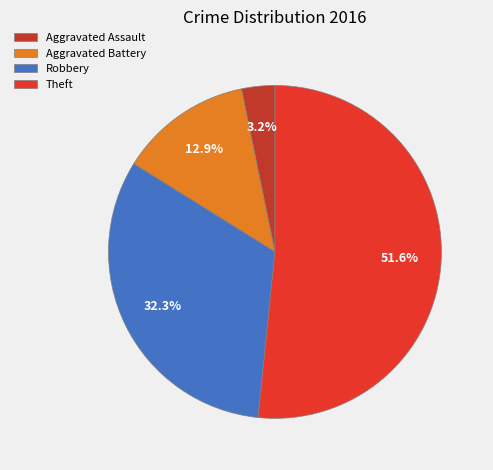

Does any single category account for the majority?

Yes